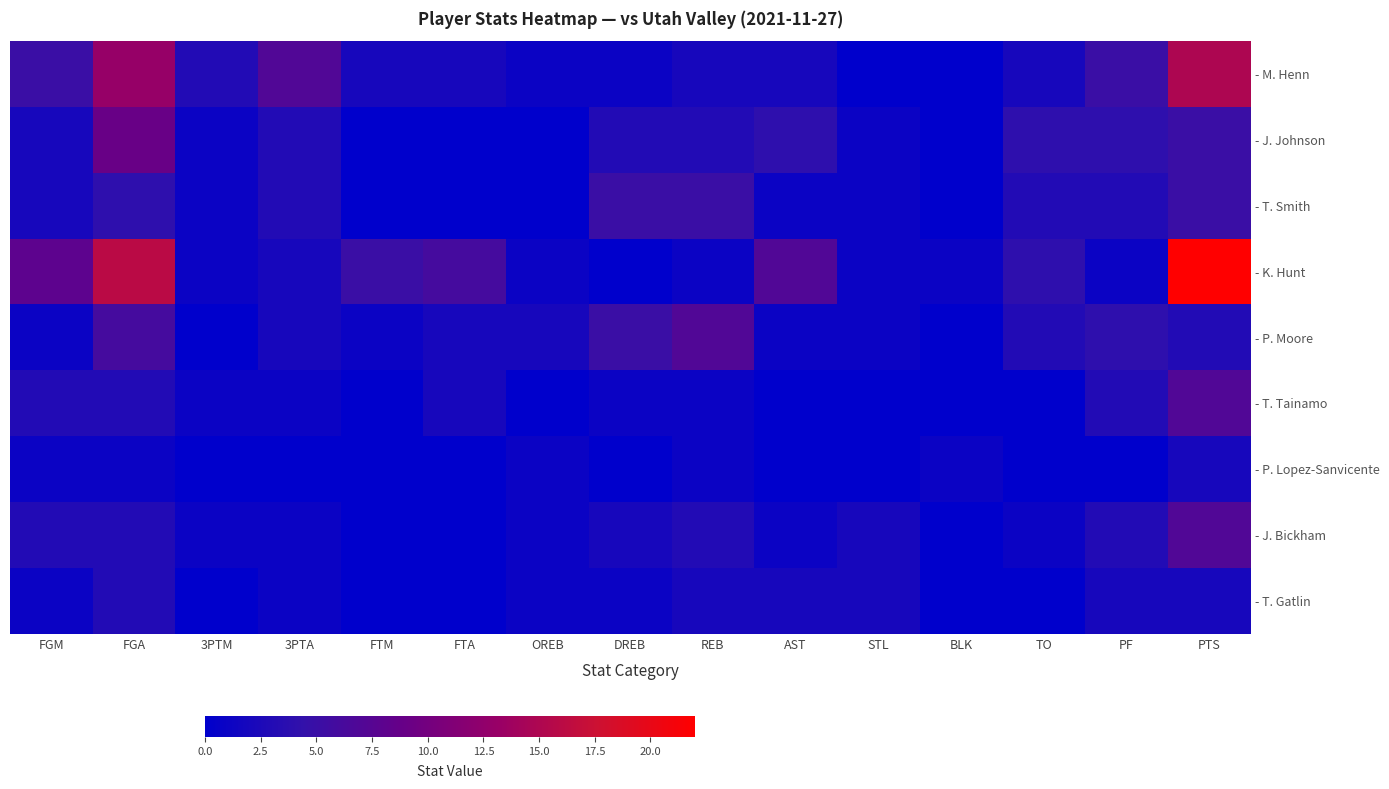

Reading left to right, what are all the values shown in this chart?

- M. Henn: FGM=5	FGA=13	3PTM=3	3PTA=7	FTM=2	FTA=2	OREB=1	DREB=1	REB=2	AST=2	STL=0	BLK=0	TO=2	PF=5	PTS=15
- J. Johnson: FGM=2	FGA=9	3PTM=1	3PTA=3	FTM=0	FTA=0	OREB=0	DREB=3	REB=3	AST=4	STL=1	BLK=0	TO=4	PF=4	PTS=5
- T. Smith: FGM=2	FGA=4	3PTM=1	3PTA=3	FTM=0	FTA=0	OREB=0	DREB=5	REB=5	AST=1	STL=1	BLK=0	TO=3	PF=3	PTS=5
- K. Hunt: FGM=8	FGA=16	3PTM=1	3PTA=2	FTM=5	FTA=6	OREB=1	DREB=0	REB=1	AST=7	STL=1	BLK=1	TO=4	PF=1	PTS=22
- P. Moore: FGM=1	FGA=6	3PTM=0	3PTA=2	FTM=1	FTA=2	OREB=2	DREB=5	REB=7	AST=1	STL=1	BLK=0	TO=3	PF=4	PTS=3
- T. Tainamo: FGM=3	FGA=3	3PTM=1	3PTA=1	FTM=0	FTA=2	OREB=0	DREB=1	REB=1	AST=0	STL=0	BLK=0	TO=0	PF=3	PTS=7
- P. Lopez-Sanvicente: FGM=1	FGA=1	3PTM=0	3PTA=0	FTM=0	FTA=0	OREB=1	DREB=0	REB=1	AST=0	STL=0	BLK=1	TO=0	PF=0	PTS=2
- J. Bickham: FGM=3	FGA=3	3PTM=1	3PTA=1	FTM=0	FTA=0	OREB=1	DREB=2	REB=3	AST=1	STL=2	BLK=0	TO=1	PF=3	PTS=7
- T. Gatlin: FGM=1	FGA=3	3PTM=0	3PTA=1	FTM=0	FTA=0	OREB=1	DREB=1	REB=2	AST=2	STL=2	BLK=0	TO=0	PF=2	PTS=2